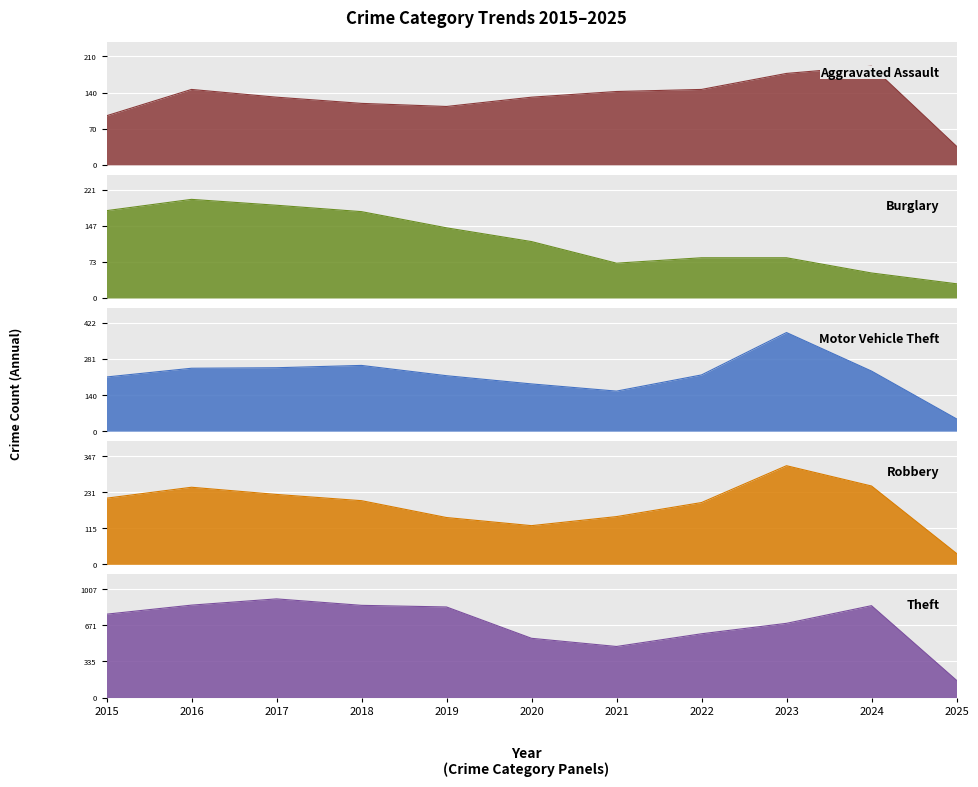

At which label does Burglary first exceed 115?

2015